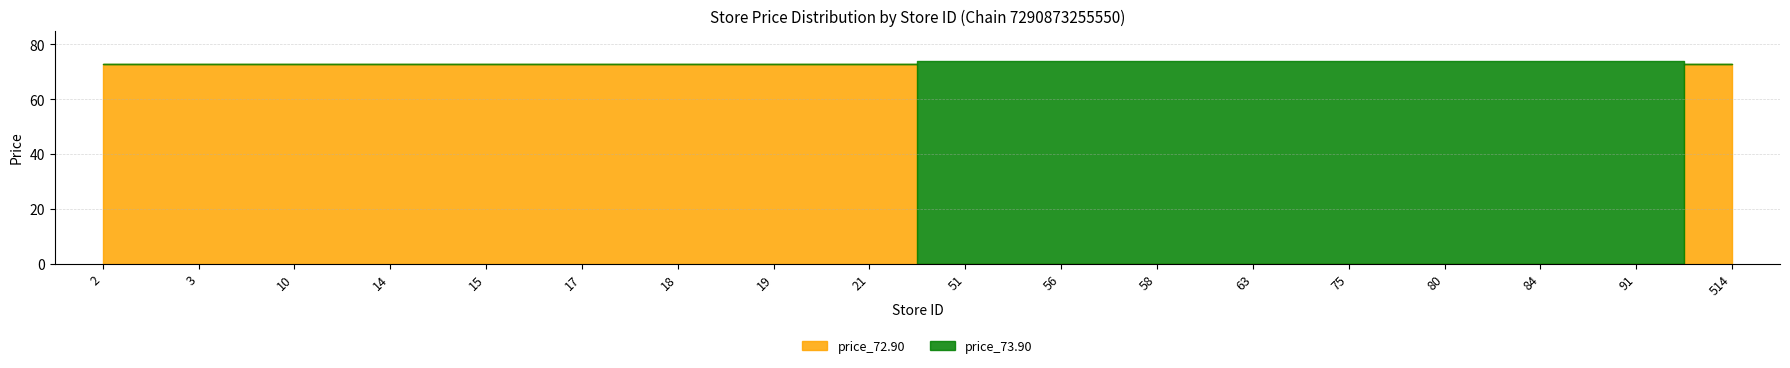

Which series has the largest range (max minus min)?

price_73.90